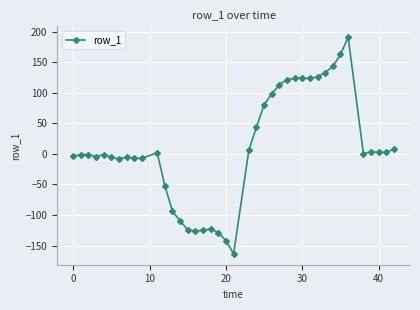

What is the minimum value shown in the chart?

-163.7